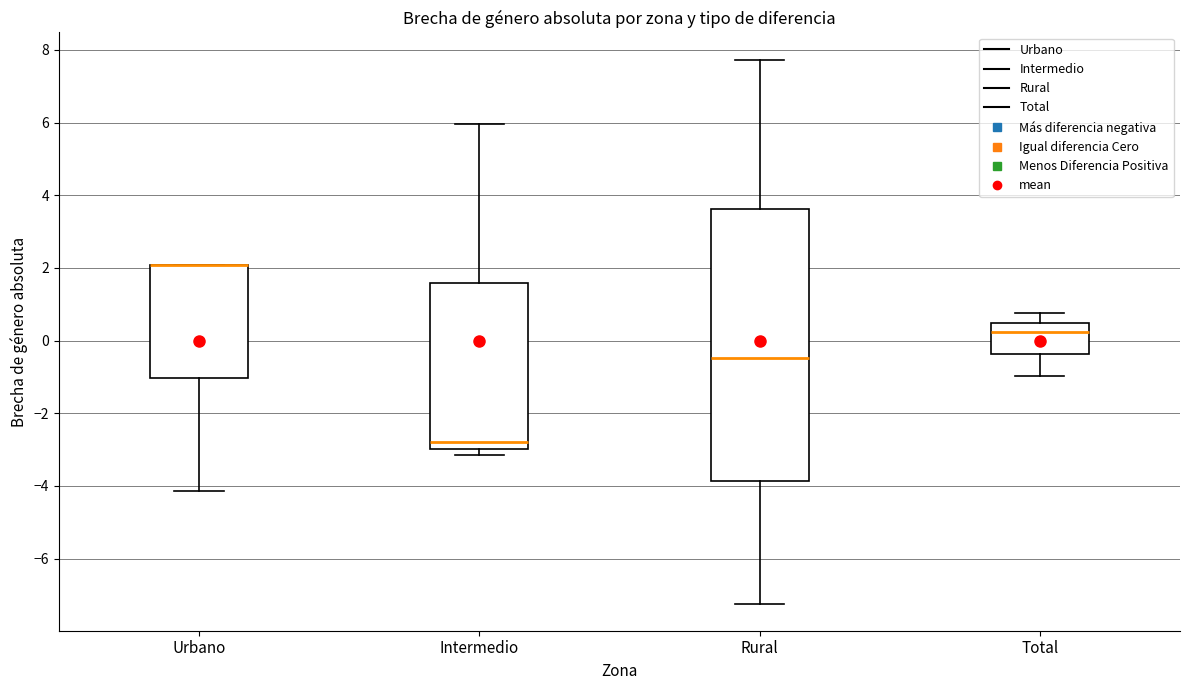

Reading left to right, transcribe this box plot: for each box, give where its median line is, the range the box spans, and where its two whiskers end, as read against the y-axis. The values are not printed on the chart, so give them approximately, as read against the axis.

Urbano: median 2.0 (drawn on the box's upper edge), box -1.0 to 2.0, whiskers -4.2 to 2.0
Intermedio: median -2.8, box -3.0 to 1.6, whiskers -3.2 to 6.0
Rural: median -0.4, box -3.8 to 3.6, whiskers -7.2 to 7.8
Total: median 0.2, box -0.4 to 0.4, whiskers -1.0 to 0.8